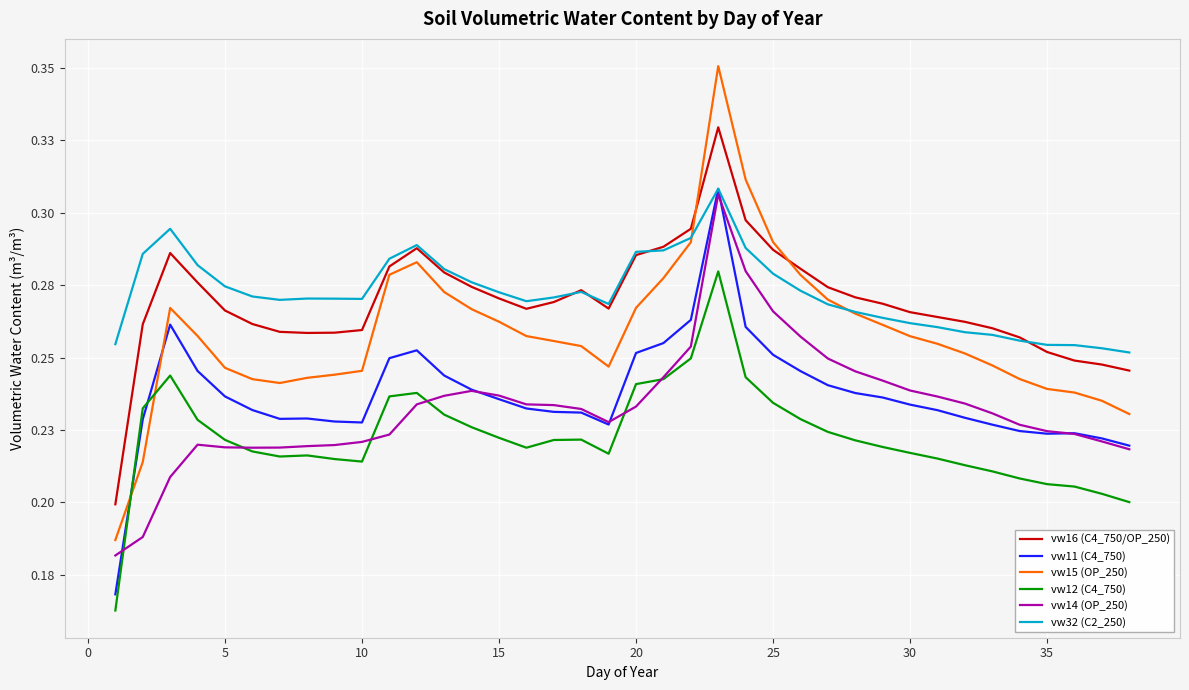

What are all the series names shown in the legend?

vw16 (C4_750/OP_250), vw11 (C4_750), vw15 (OP_250), vw12 (C4_750), vw14 (OP_250), vw32 (C2_250)